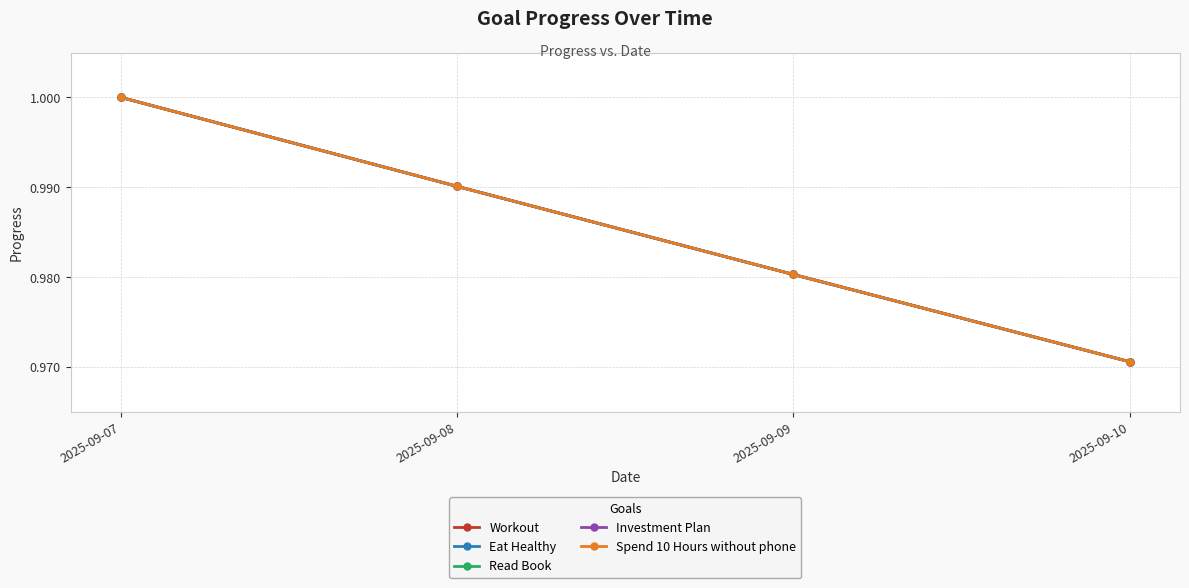

Is this an area chart (filled region under the line)?

No